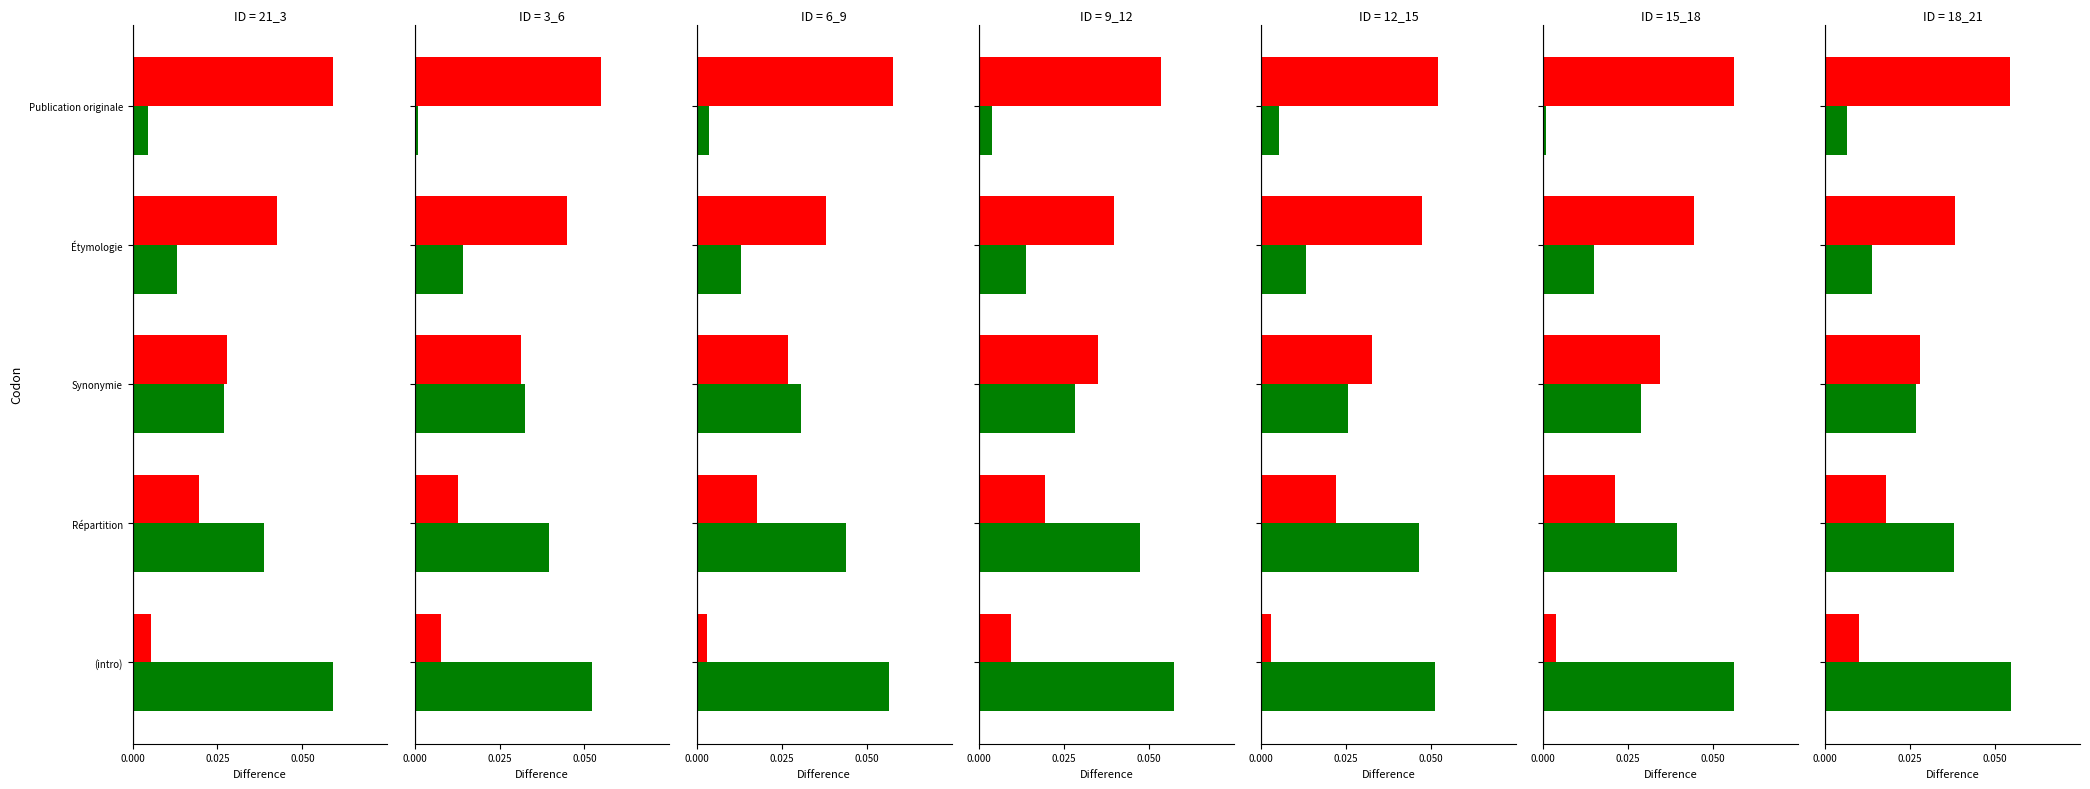

What is the highest value of the green series?

0.1